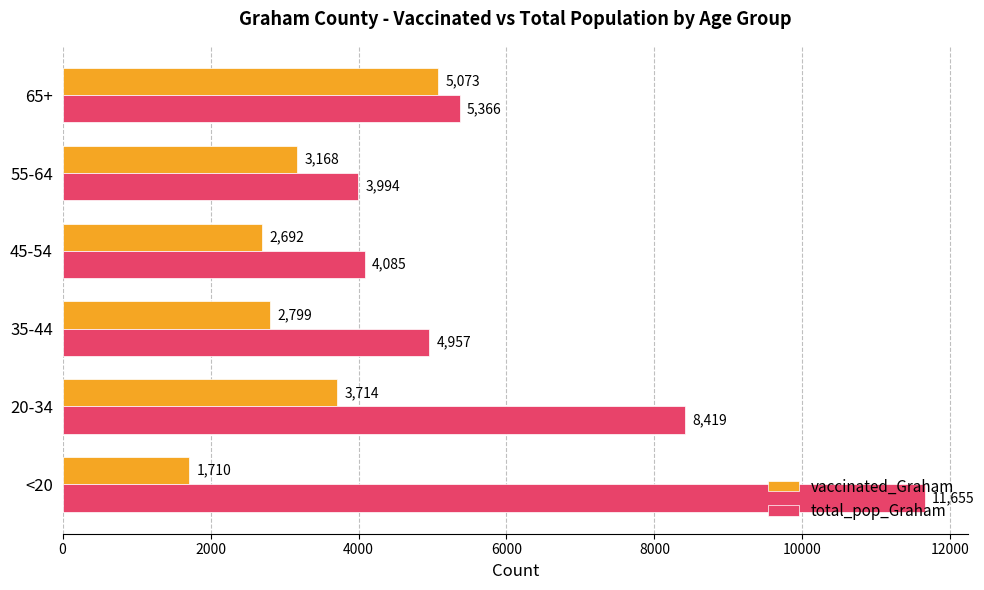

Which series has the largest range (max minus min)?

total_pop_Graham